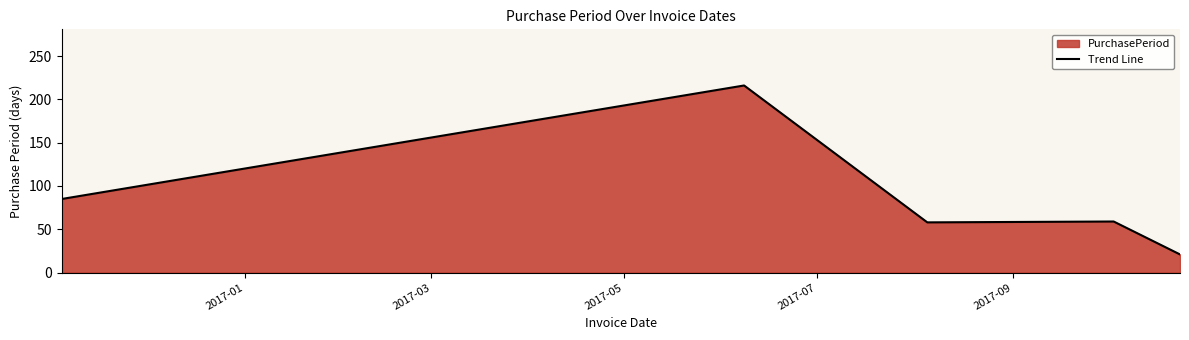

What is the sum of all values?

439